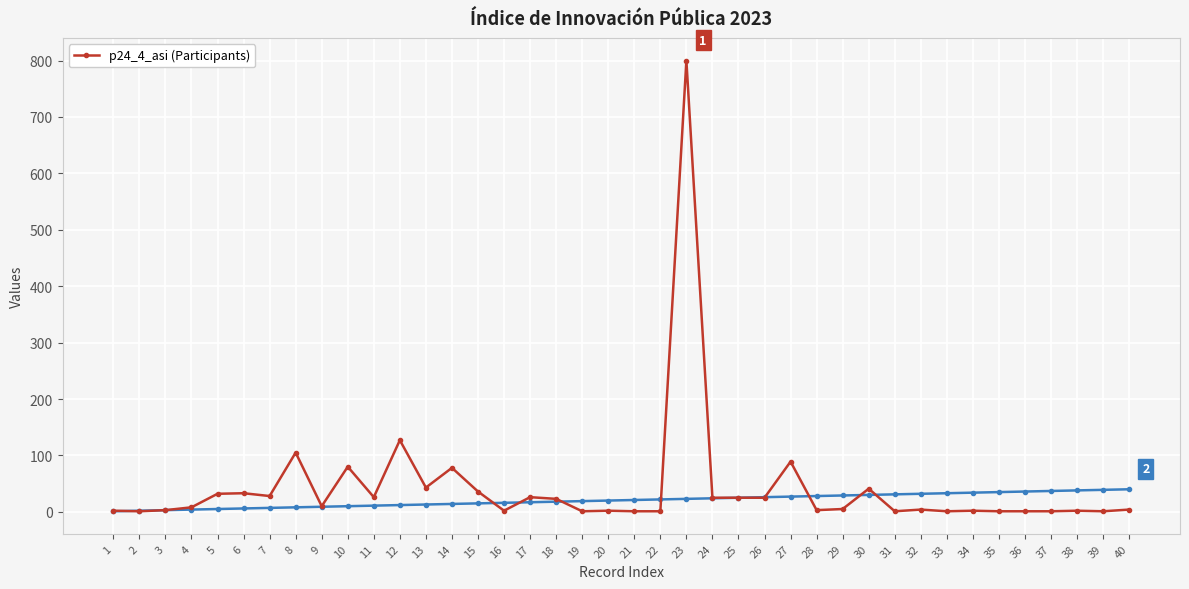

Reading right to left, extract all data points from this chart.

40=4	39=1	38=2	37=1	36=1	35=1	34=2	33=1	32=4	31=1	30=41	29=5	28=3	27=89	26=25	25=25	24=25	23=800	22=1	21=1	20=2	19=1	18=23	17=26	16=2	15=36	14=78	13=43	12=127	11=26	10=80	9=10	8=105	7=28	6=33	5=32	4=8	3=3	2=1	1=2